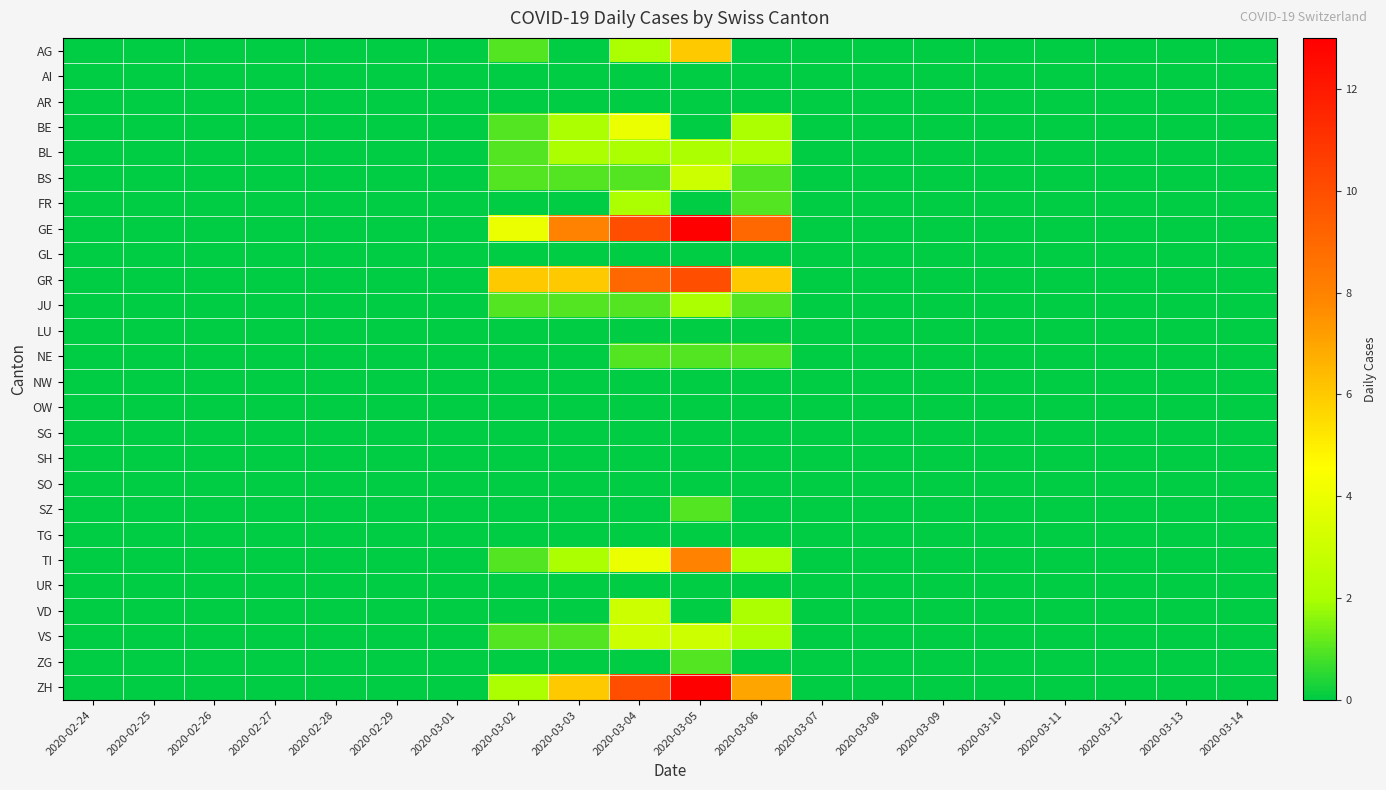

Which series has the widest spread of values?

GE